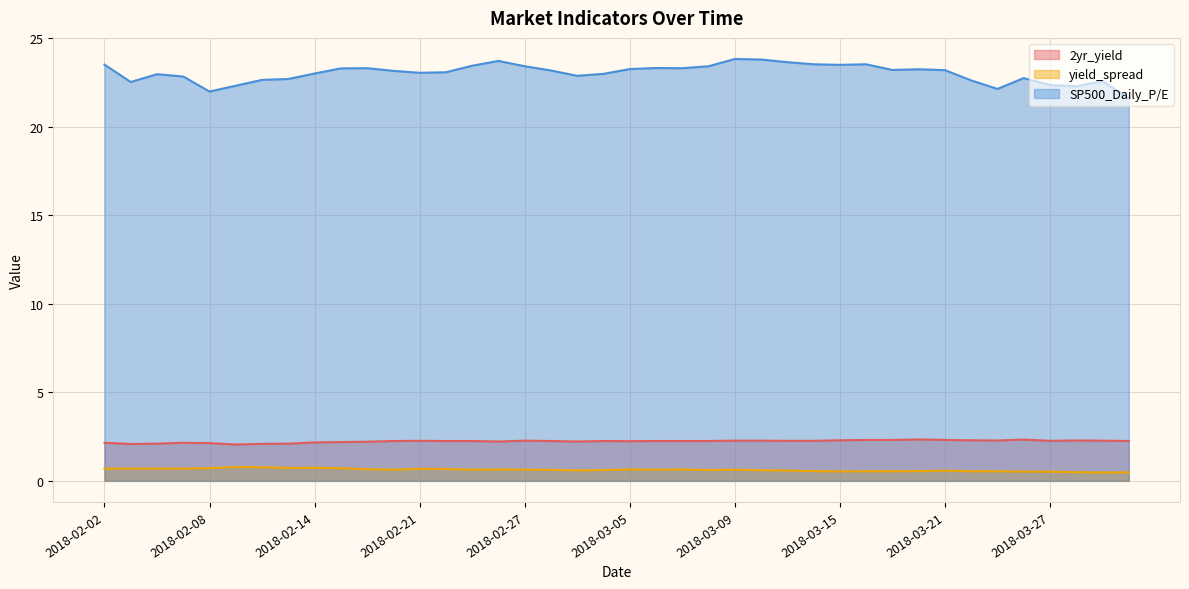

Is it true that 2yr_yield equals 3.0 at 2018-03-08?

False